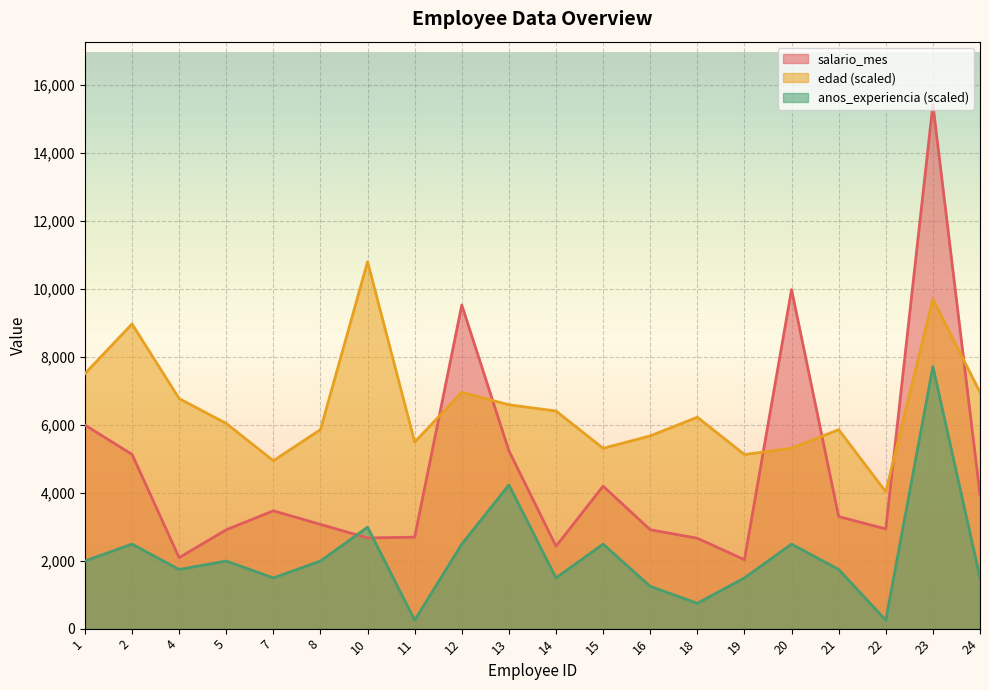

How many lines are shown in the chart?

3